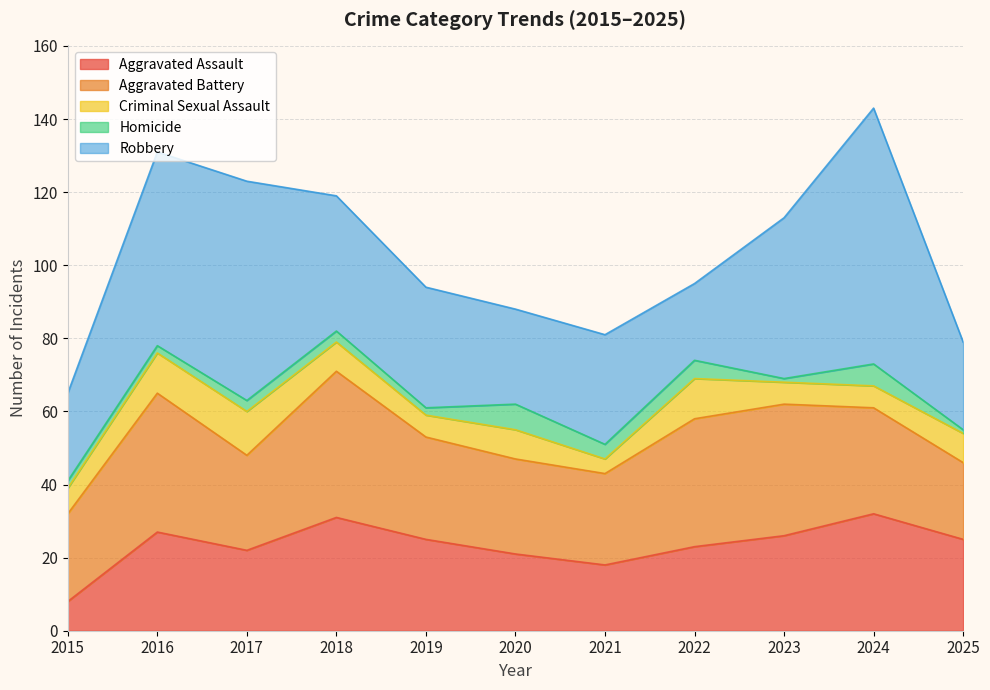

Count the number of data series in this chart.

5